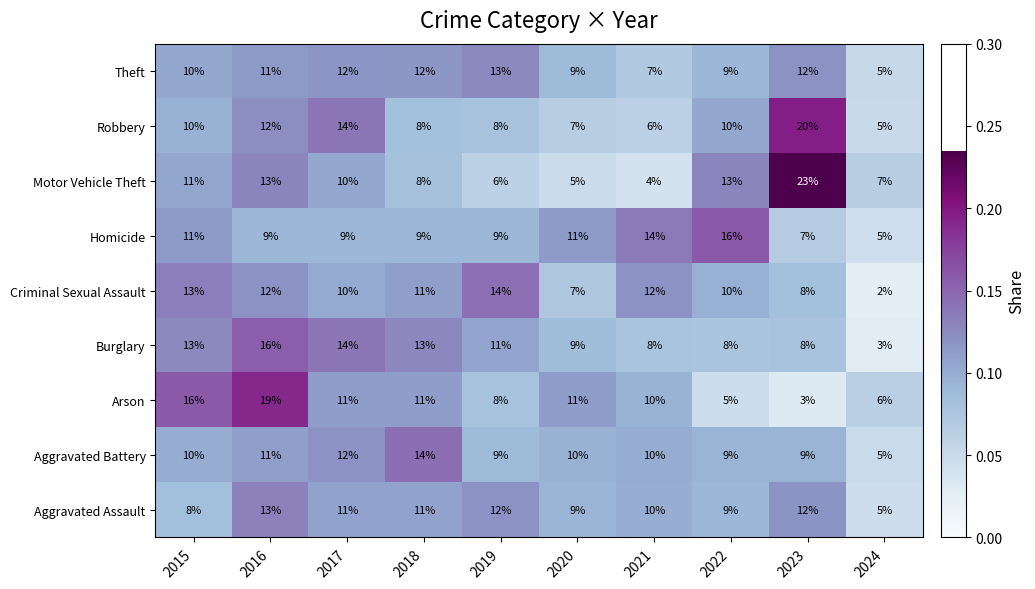

True or false: Arson has a value of 3 at 2018.

False